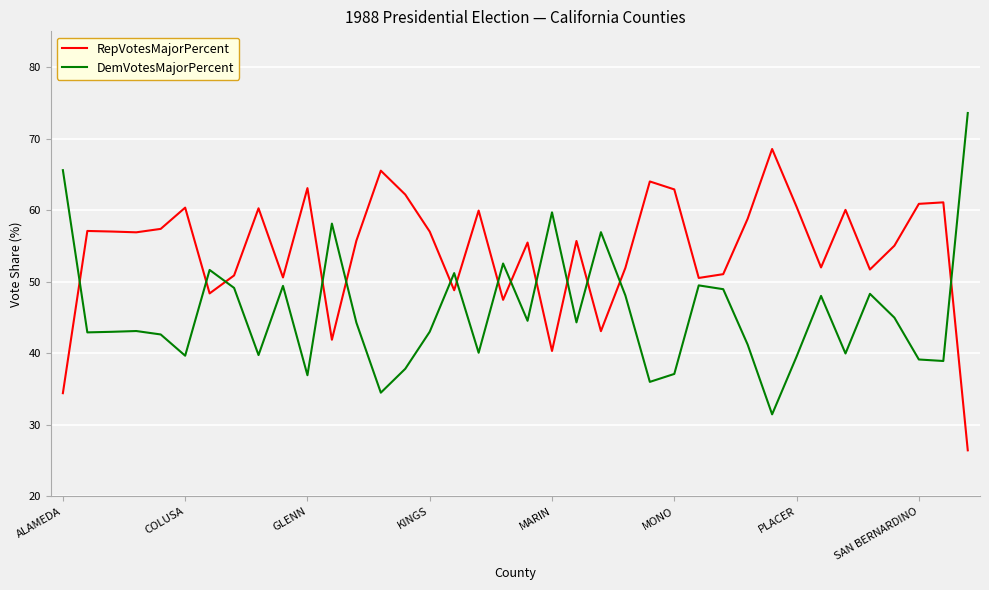

What is the difference between the maximum and minimum values in the DemVotesMajorPercent series?

42.1